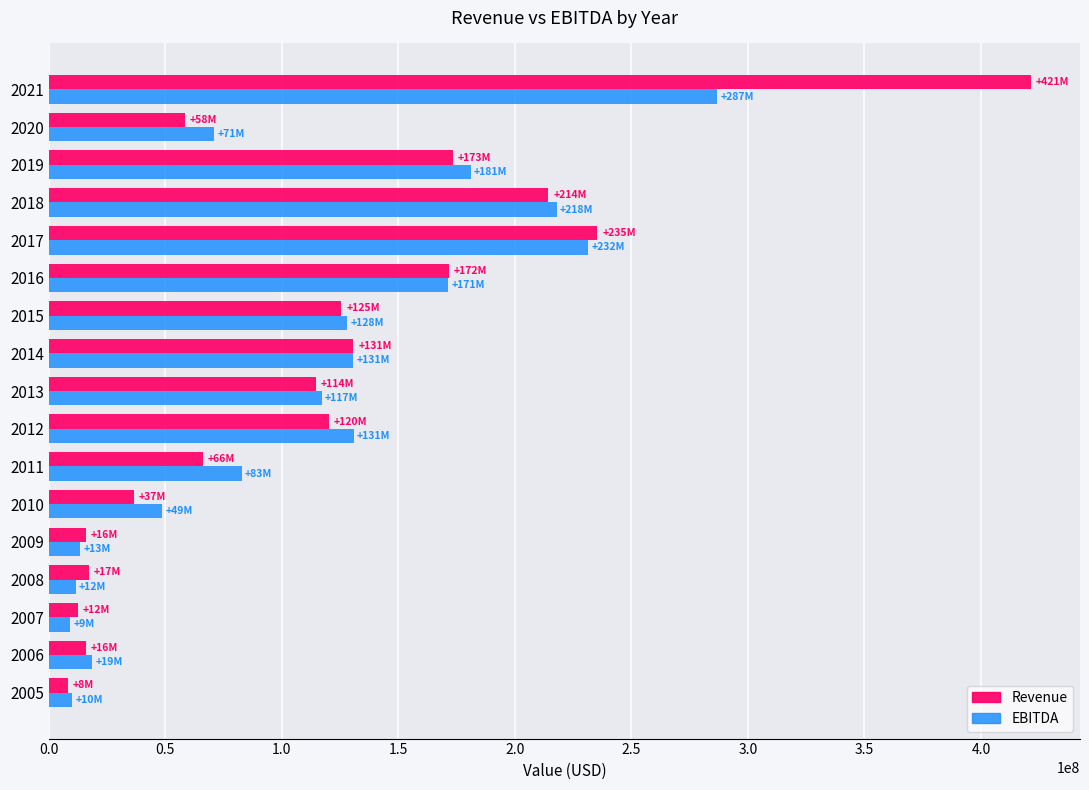

What is the sum of all EBITDA values?

1860126765